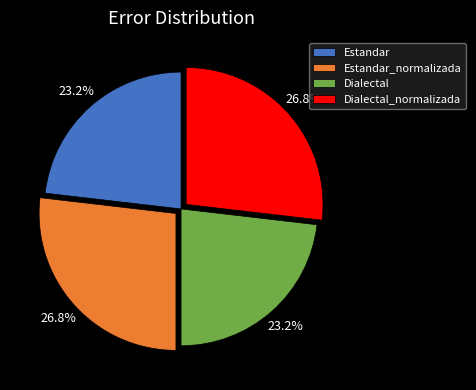

To the nearest percent, what is the average slice percentage?

25%